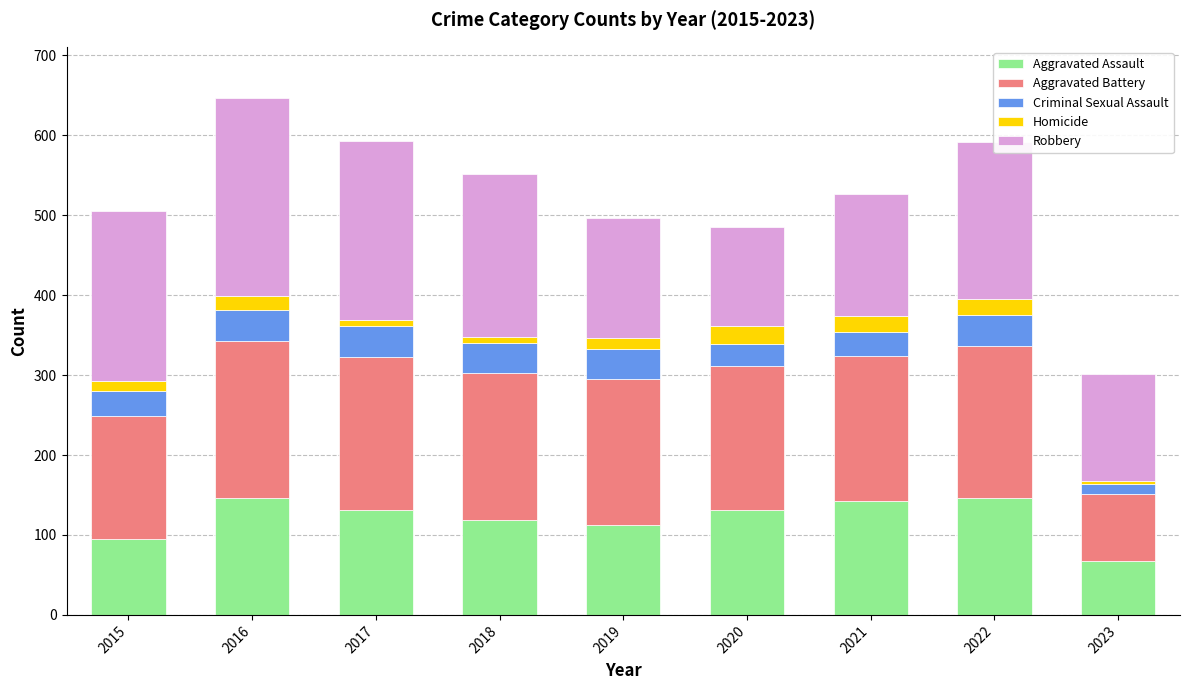

At which category is the sum across all series the highest?

2016